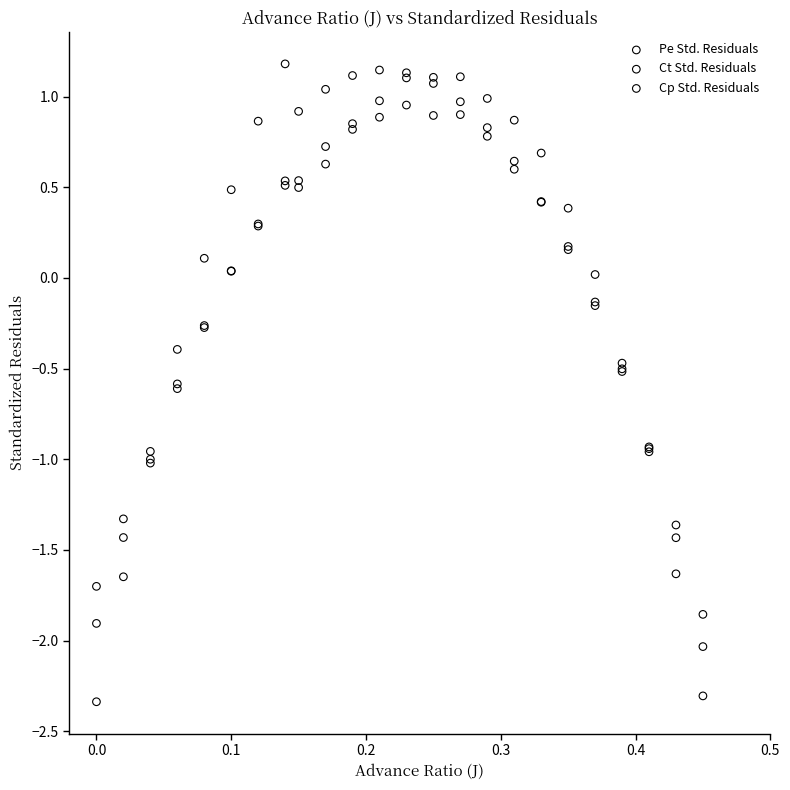

Which series reaches the minimum Y coordinate?

Ct Std. Residuals